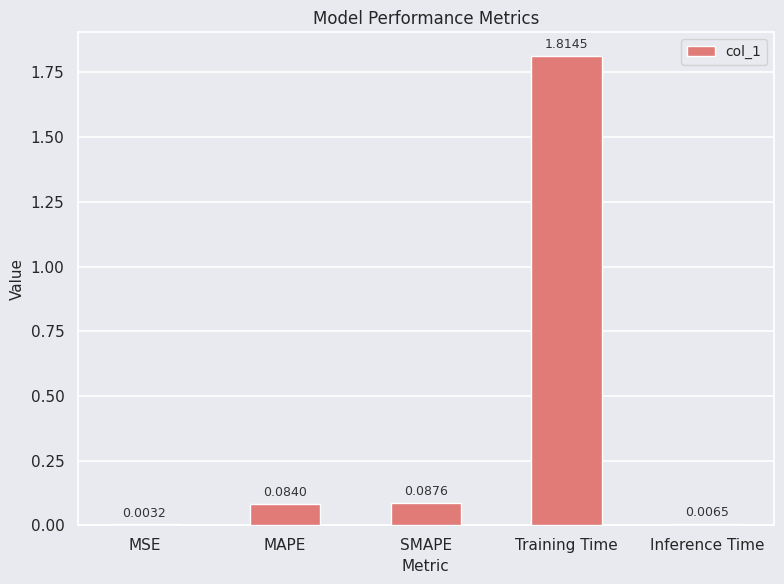

At which label is the value closest to 0?

MSE